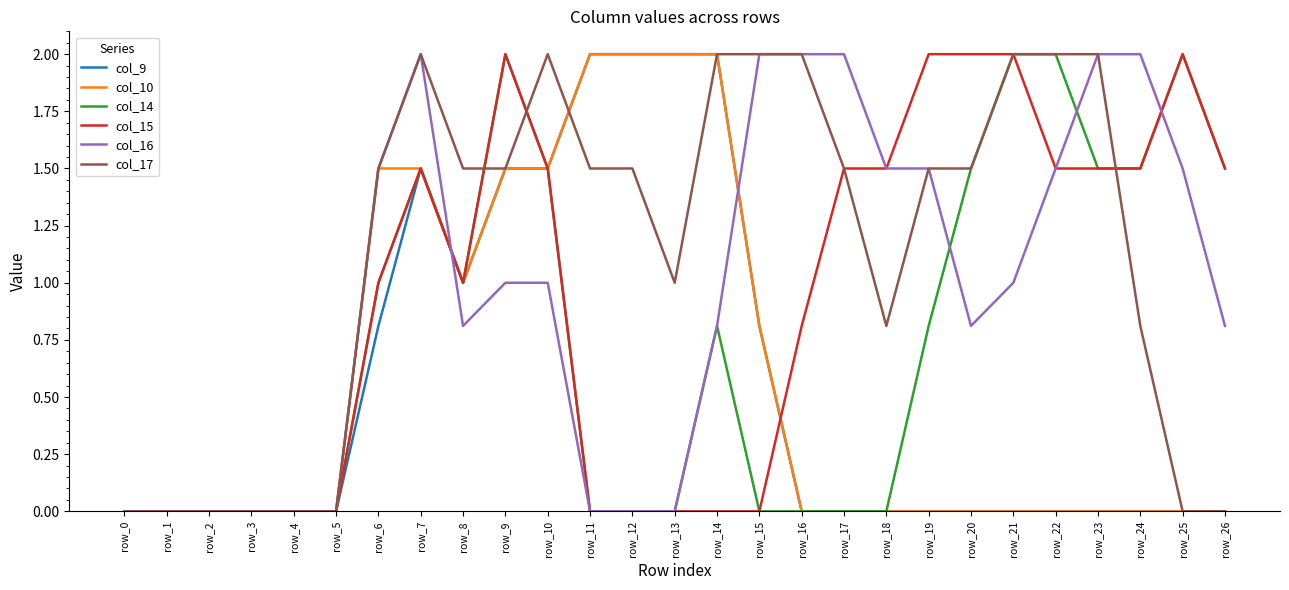

Reading left to right, list all the values displayed in this chart.

col_9: row_0=0.0	row_1=0.0	row_2=0.0	row_3=0.0	row_4=0.0	row_5=0.0	row_6=0.8	row_7=1.5	row_8=1.0	row_9=1.5	row_10=1.5	row_11=2.0	row_12=2.0	row_13=2.0	row_14=2.0	row_15=0.8	row_16=0.0	row_17=0.0	row_18=0.0	row_19=0.0	row_20=0.0	row_21=0.0	row_22=0.0	row_23=0.0	row_24=0.0	row_25=0.0	row_26=0.0
col_10: row_0=0.0	row_1=0.0	row_2=0.0	row_3=0.0	row_4=0.0	row_5=0.0	row_6=1.5	row_7=1.5	row_8=1.0	row_9=1.5	row_10=1.5	row_11=2.0	row_12=2.0	row_13=2.0	row_14=2.0	row_15=0.8	row_16=0.0	row_17=0.0	row_18=0.0	row_19=0.0	row_20=0.0	row_21=0.0	row_22=0.0	row_23=0.0	row_24=0.0	row_25=0.0	row_26=0.0
col_14: row_0=0.0	row_1=0.0	row_2=0.0	row_3=0.0	row_4=0.0	row_5=0.0	row_6=1.0	row_7=1.5	row_8=1.0	row_9=2.0	row_10=1.5	row_11=0.0	row_12=0.0	row_13=0.0	row_14=0.8	row_15=0.0	row_16=0.0	row_17=0.0	row_18=0.0	row_19=0.8	row_20=1.5	row_21=2.0	row_22=2.0	row_23=1.5	row_24=1.5	row_25=2.0	row_26=1.5
col_15: row_0=0.0	row_1=0.0	row_2=0.0	row_3=0.0	row_4=0.0	row_5=0.0	row_6=1.0	row_7=1.5	row_8=1.0	row_9=2.0	row_10=1.5	row_11=0.0	row_12=0.0	row_13=0.0	row_14=0.0	row_15=0.0	row_16=0.8	row_17=1.5	row_18=1.5	row_19=2.0	row_20=2.0	row_21=2.0	row_22=1.5	row_23=1.5	row_24=1.5	row_25=2.0	row_26=1.5
col_16: row_0=0.0	row_1=0.0	row_2=0.0	row_3=0.0	row_4=0.0	row_5=0.0	row_6=1.5	row_7=2.0	row_8=0.8	row_9=1.0	row_10=1.0	row_11=0.0	row_12=0.0	row_13=0.0	row_14=0.8	row_15=2.0	row_16=2.0	row_17=2.0	row_18=1.5	row_19=1.5	row_20=0.8	row_21=1.0	row_22=1.5	row_23=2.0	row_24=2.0	row_25=1.5	row_26=0.8
col_17: row_0=0.0	row_1=0.0	row_2=0.0	row_3=0.0	row_4=0.0	row_5=0.0	row_6=1.5	row_7=2.0	row_8=1.5	row_9=1.5	row_10=2.0	row_11=1.5	row_12=1.5	row_13=1.0	row_14=2.0	row_15=2.0	row_16=2.0	row_17=1.5	row_18=0.8	row_19=1.5	row_20=1.5	row_21=2.0	row_22=2.0	row_23=2.0	row_24=0.8	row_25=0.0	row_26=0.0